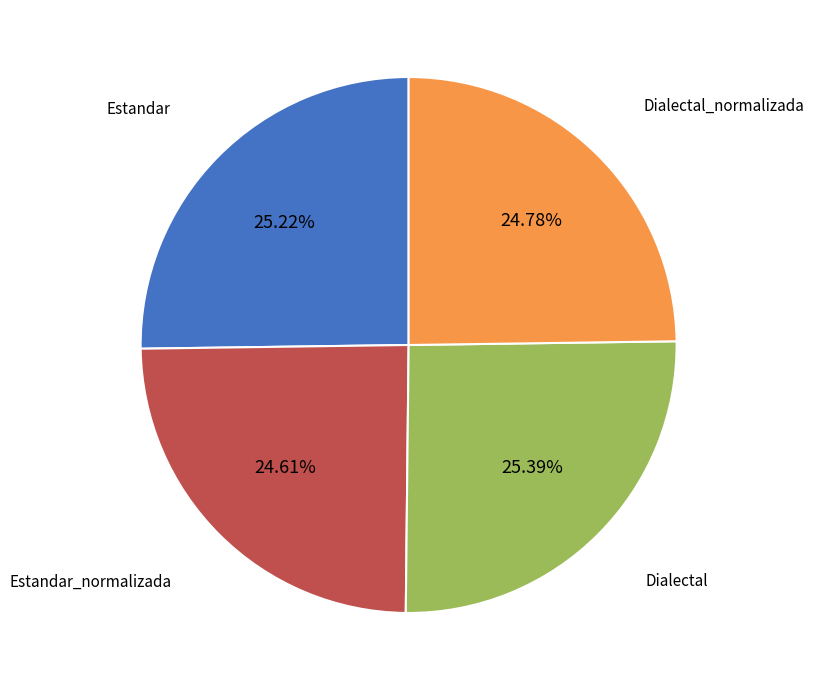

Is there a majority slice in this chart?

No